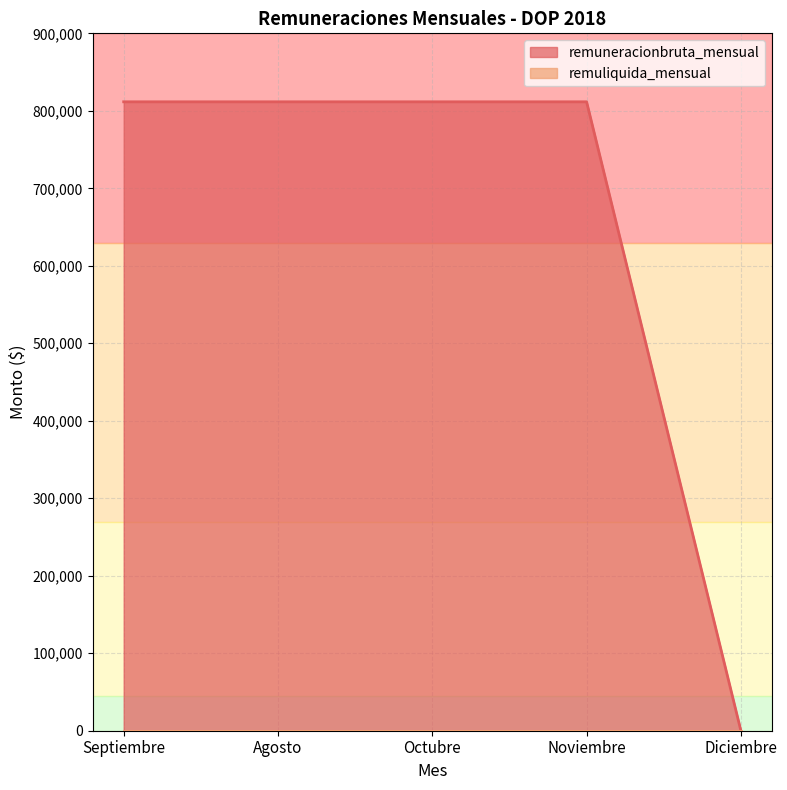

The chart shows a value of 230584 at Septiembre. True or false?

False